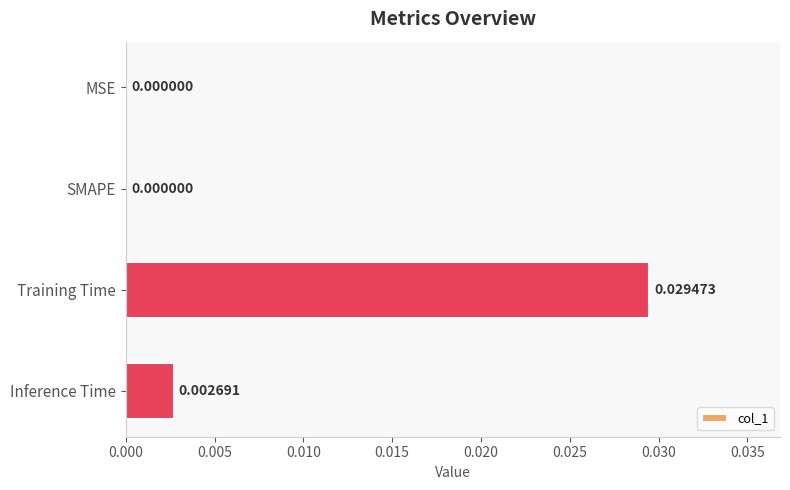

Which label corresponds to the largest value in the chart?

Training Time